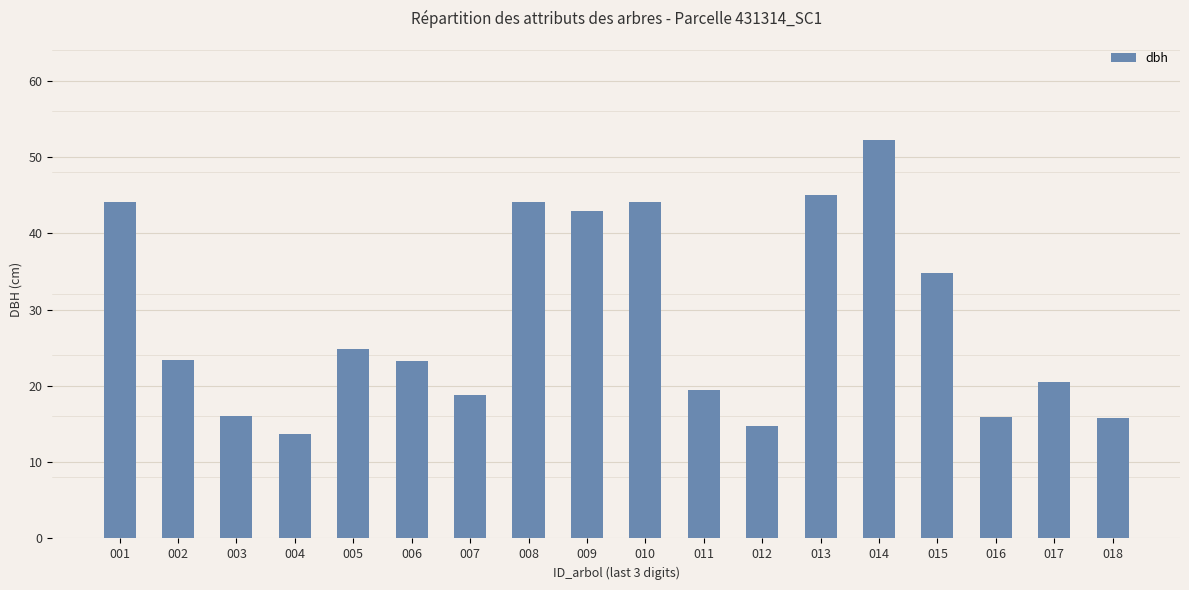

What is the difference between the maximum and second lowest values?

37.5